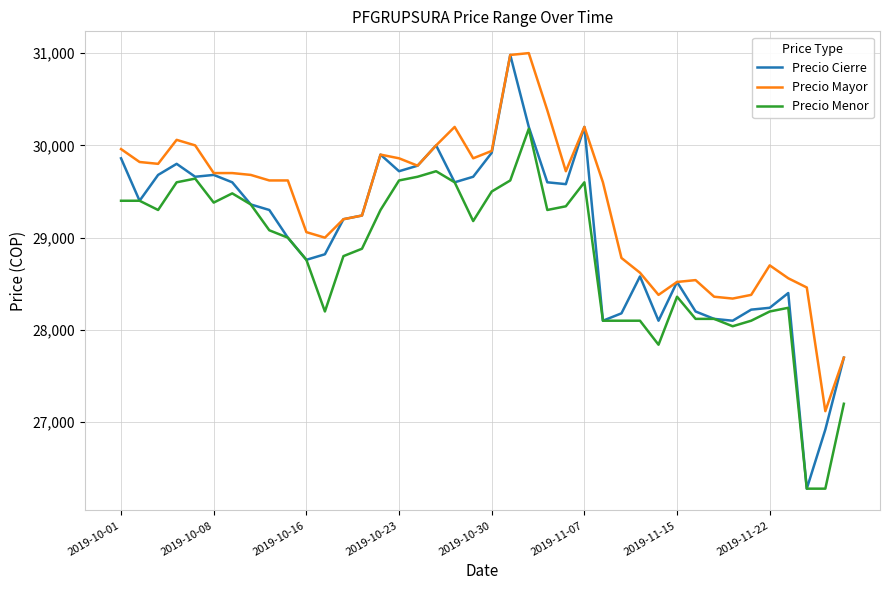

What is the maximum value shown in the chart?

31000